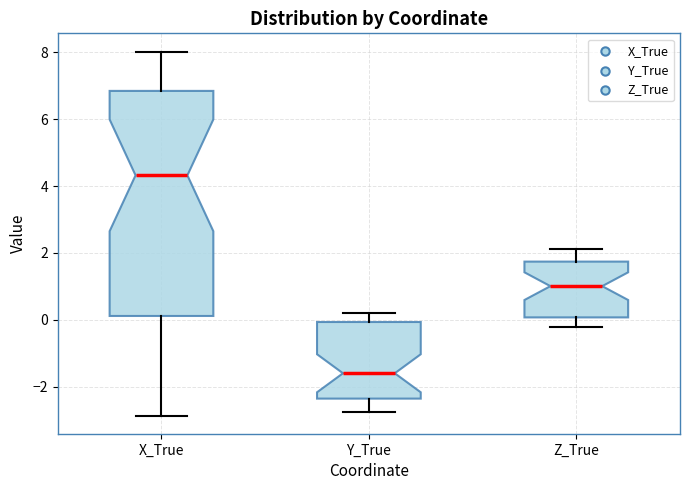

Reading left to right, transcribe this box plot: for each box, give where its median line is, the range the box spans, and where its two whiskers end, as read against the y-axis. The values are not printed on the chart, so give them approximately, as read against the axis.

X_True: median 4.4, box 0.2 to 6.8, whiskers -2.8 to 8.0
Y_True: median -1.6, box -2.4 to 0.0, whiskers -2.8 to 0.2
Z_True: median 1.0, box 0.0 to 1.8, whiskers -0.2 to 2.2